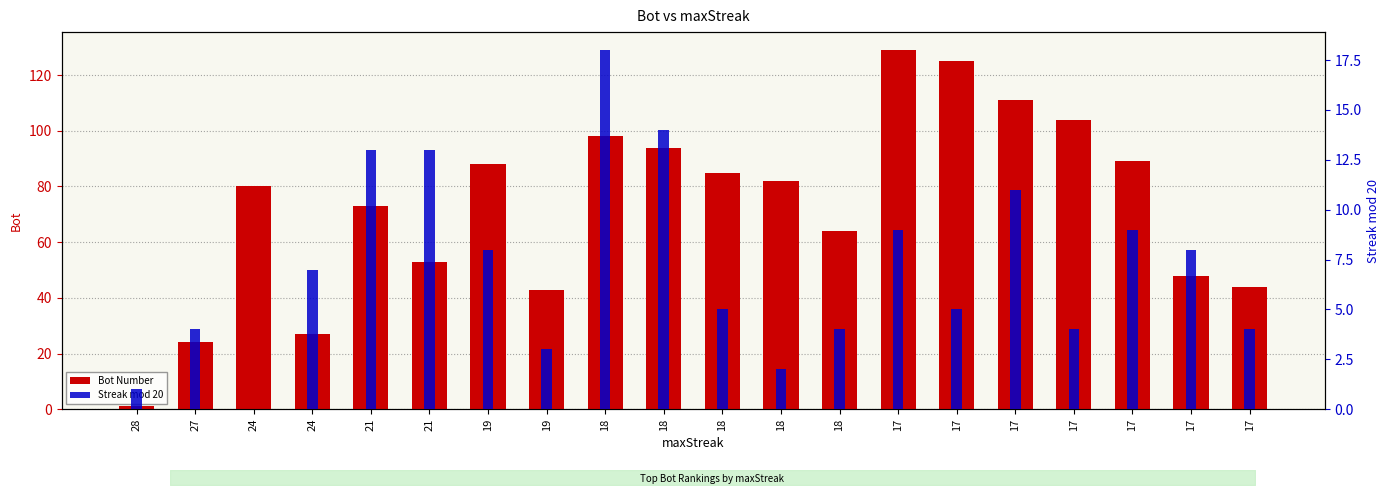

How many series are shown in this chart?

2